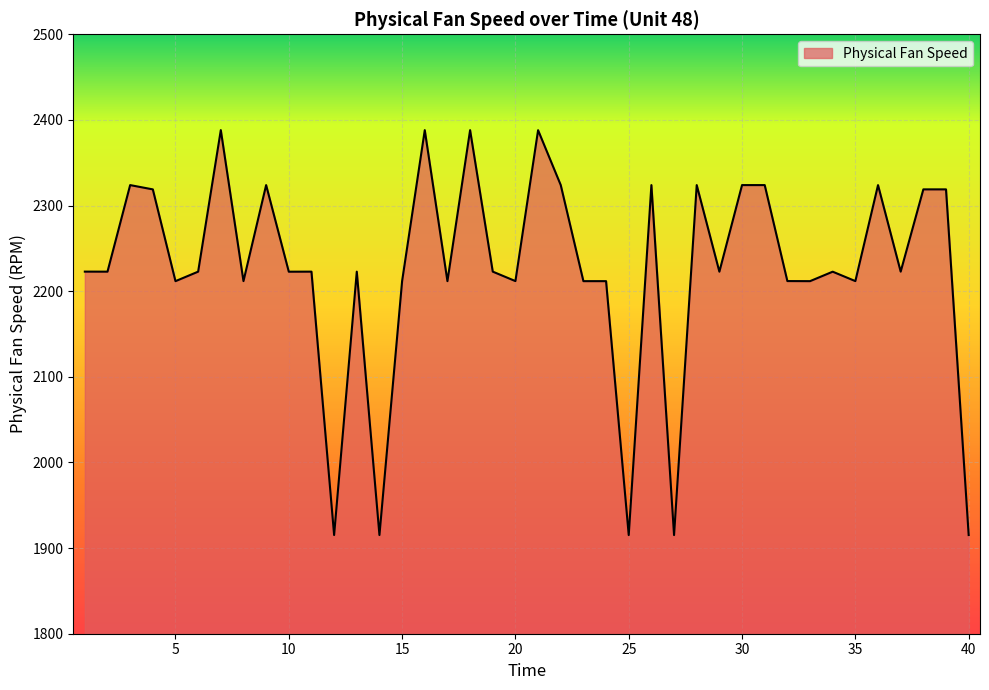

What is the minimum value shown in the chart?

1915.2